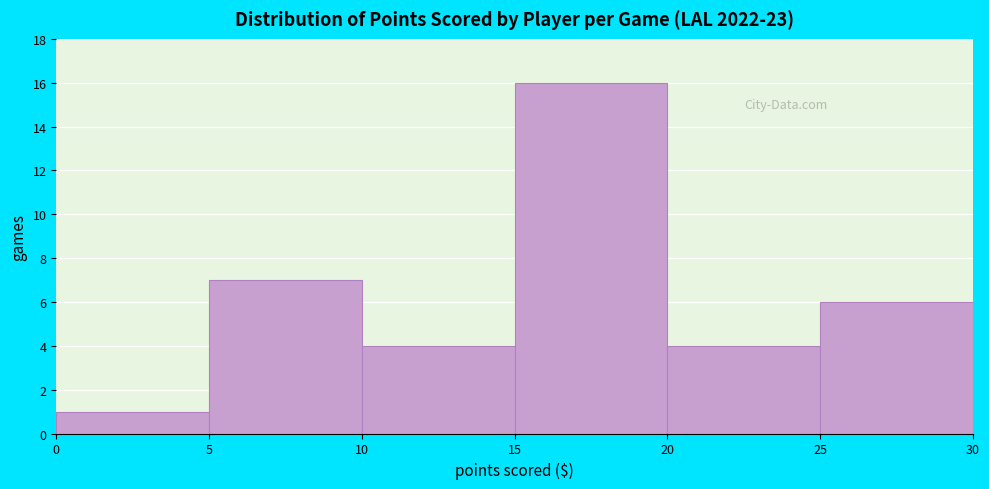

Reading left to right, transcribe this chart: for each bar, give the range it covers on the x-axis and its height. The values are not printed on the chart, so give them approximately, as read against the axis.

0 to 5: 1
5 to 10: 7
10 to 15: 4
15 to 20: 16
20 to 25: 4
25 to 30: 6